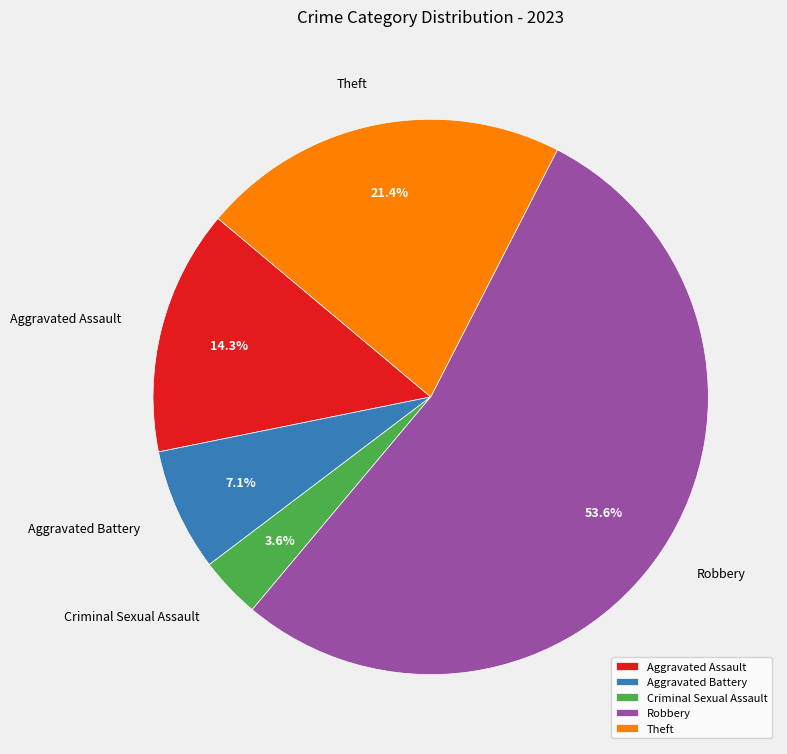

Do Robbery and Criminal Sexual Assault together represent more than half of the pie?

Yes